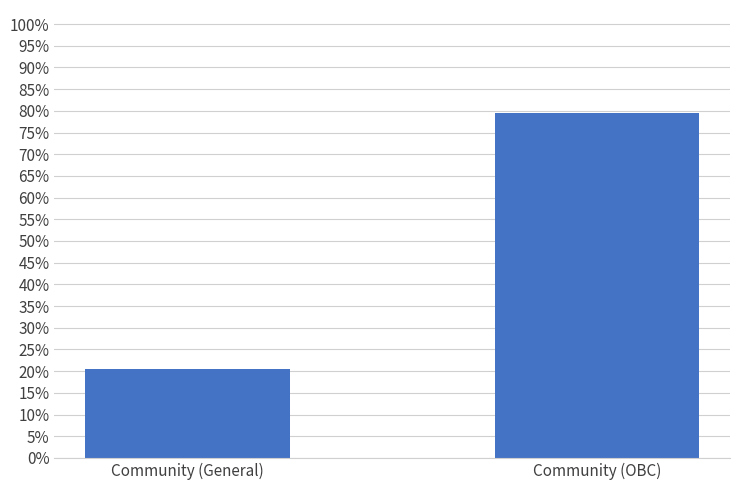

What is the value of the 1st bar from the left?

0.2